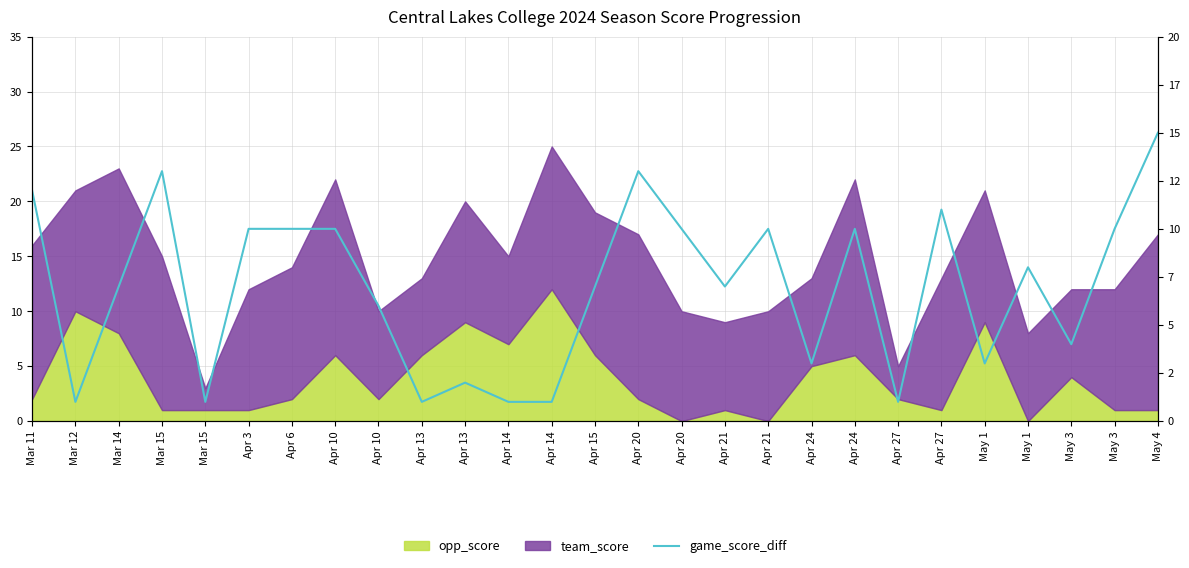

How many data points are above 7?

13